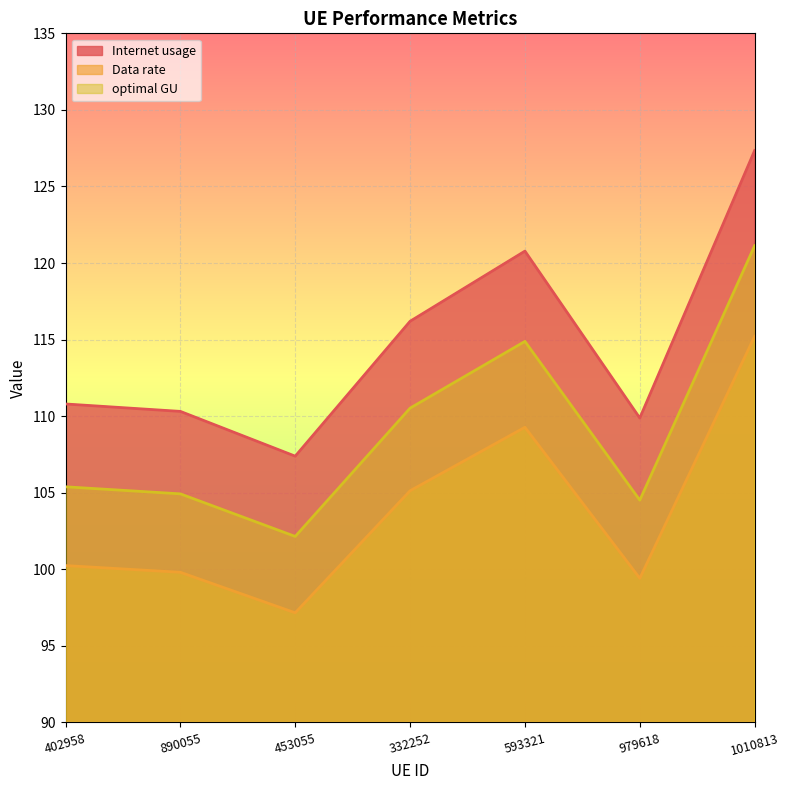

Which category has the highest value across all series?

1010813